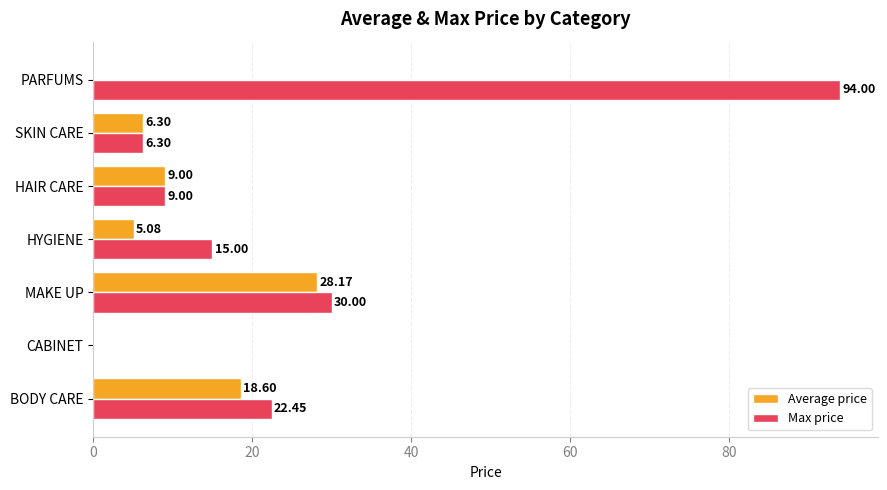

What is the sum of all Max price values?

176.8